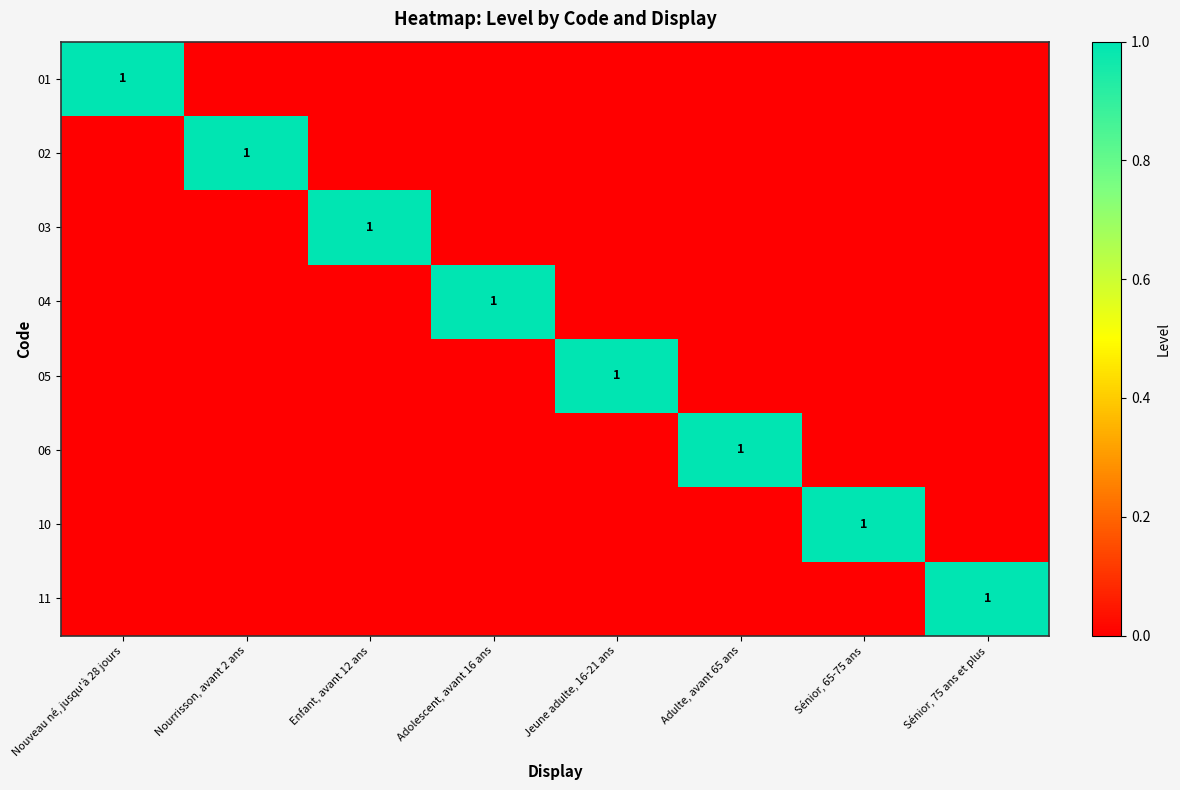

True or false: 04 has a value of 1 at Adolescent, avant 16 ans.

True